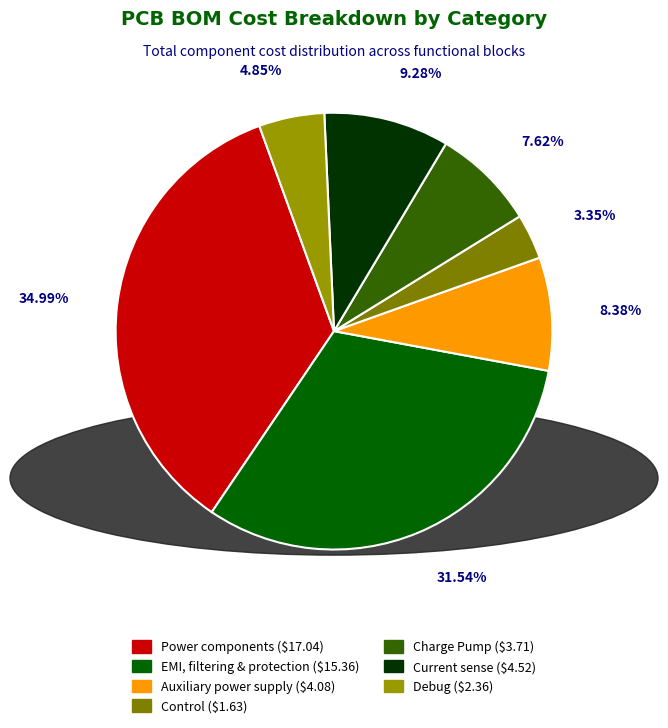

Does any single category account for the majority?

No